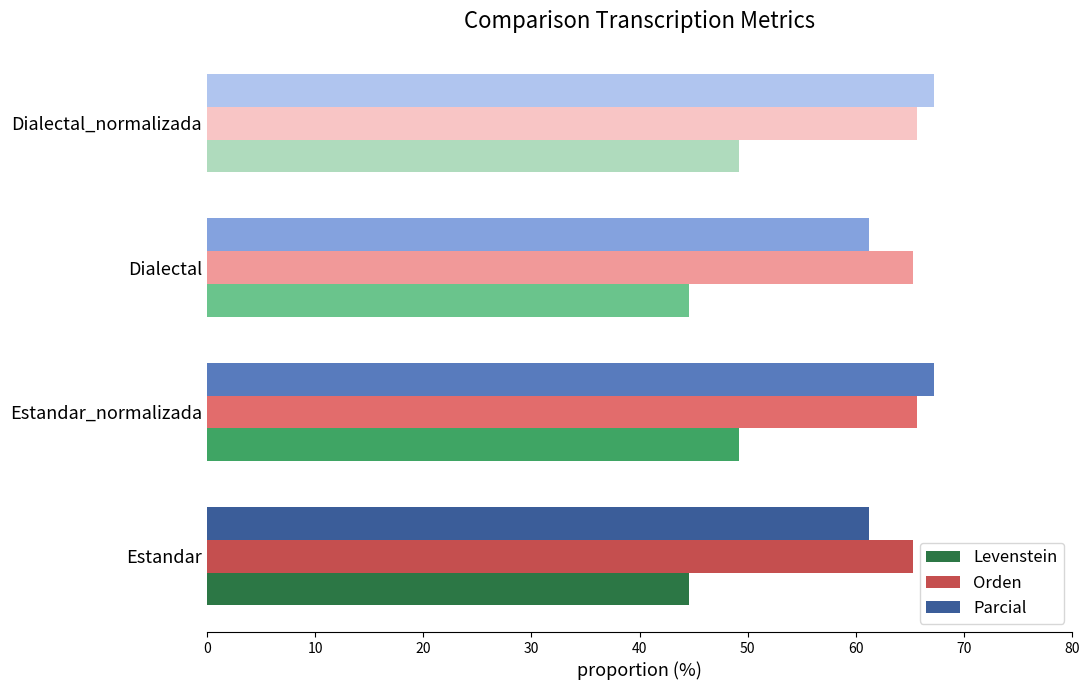

What is the total value across all series at Dialectal_normalizada?

182.1